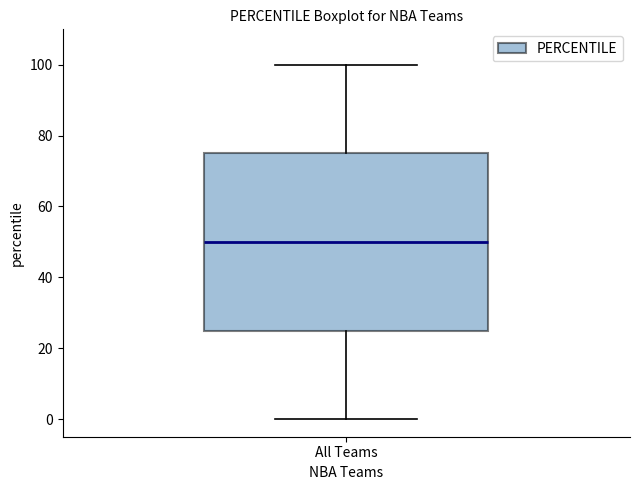

Transcribe this box plot: give where the median line is, the range the box spans, and where the two whiskers end, as read against the y-axis. The values are not printed on the chart, so give them approximately, as read against the axis.

median 50, box 24 to 76, whiskers 0 to 100